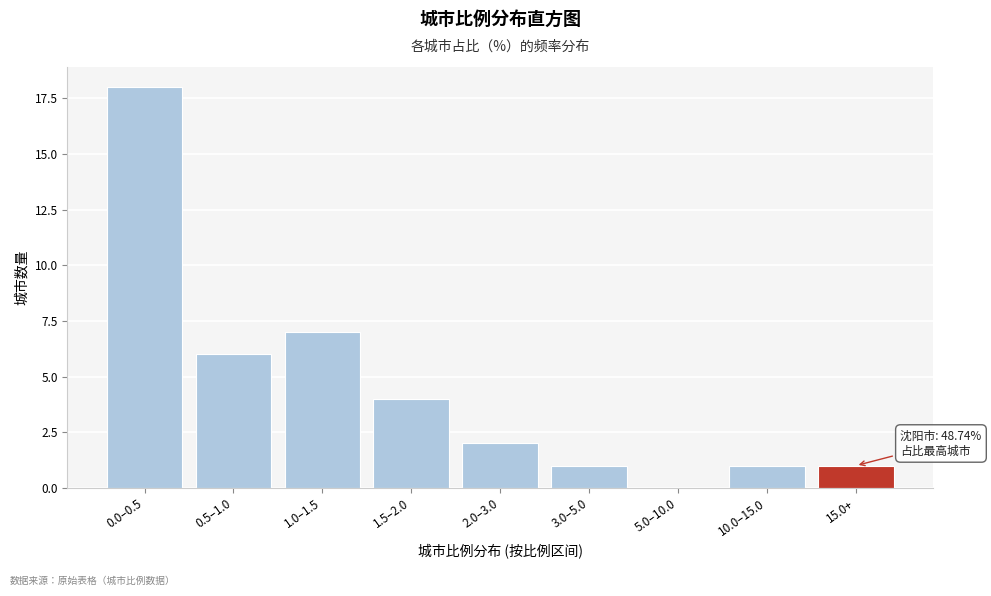

Reading left to right, what are all the values shown in this chart?

0.0–0.5=18	0.5–1.0=6	1.0–1.5=7	1.5–2.0=4	2.0–3.0=2	3.0–5.0=1	5.0–10.0=0	10.0–15.0=1	15.0+=1